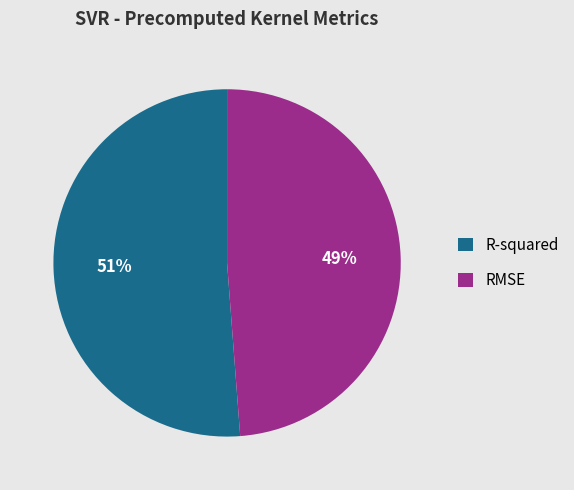

To the nearest percent, what is the average slice percentage?

50%